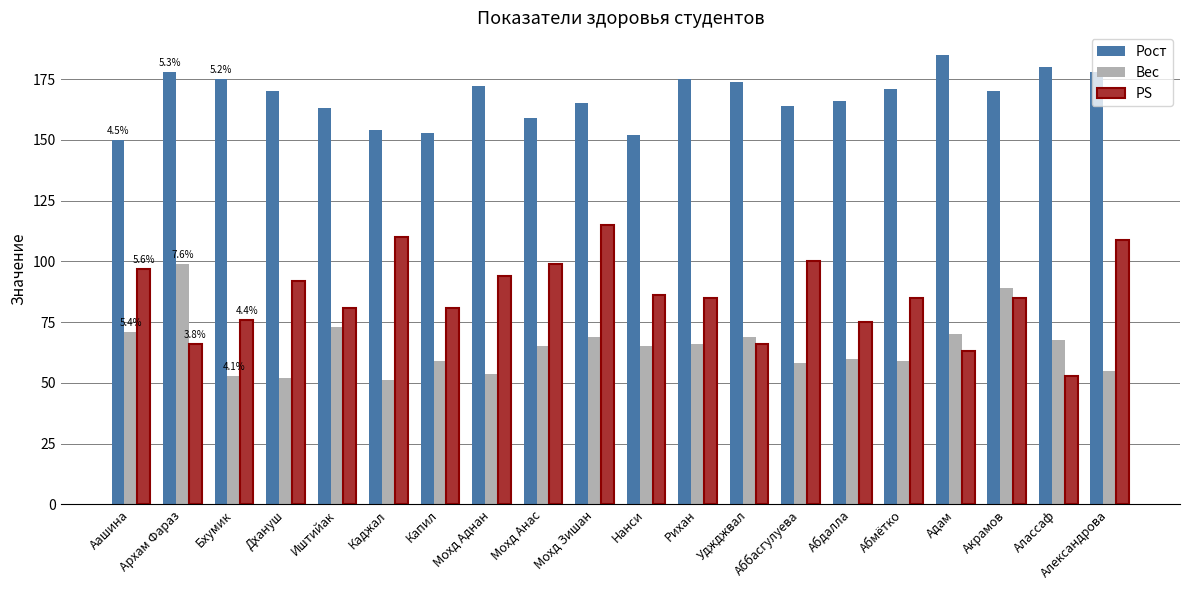

What is the total value across all series at Каджал?

315.0